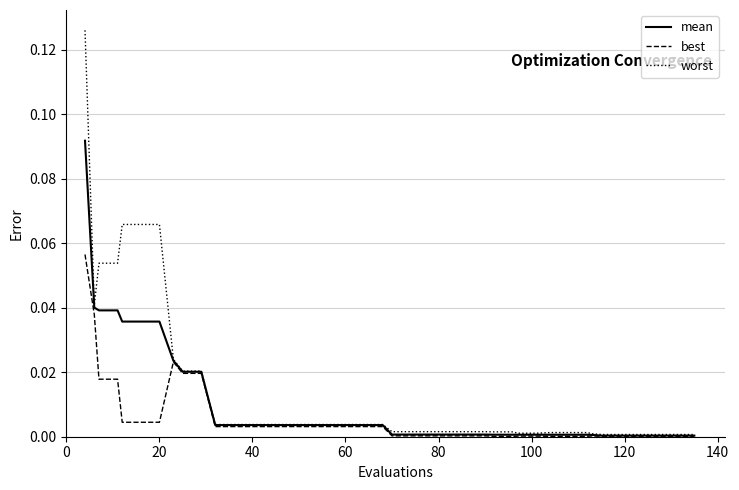

List the series in order of their peak value, lowest first.

best, mean, worst